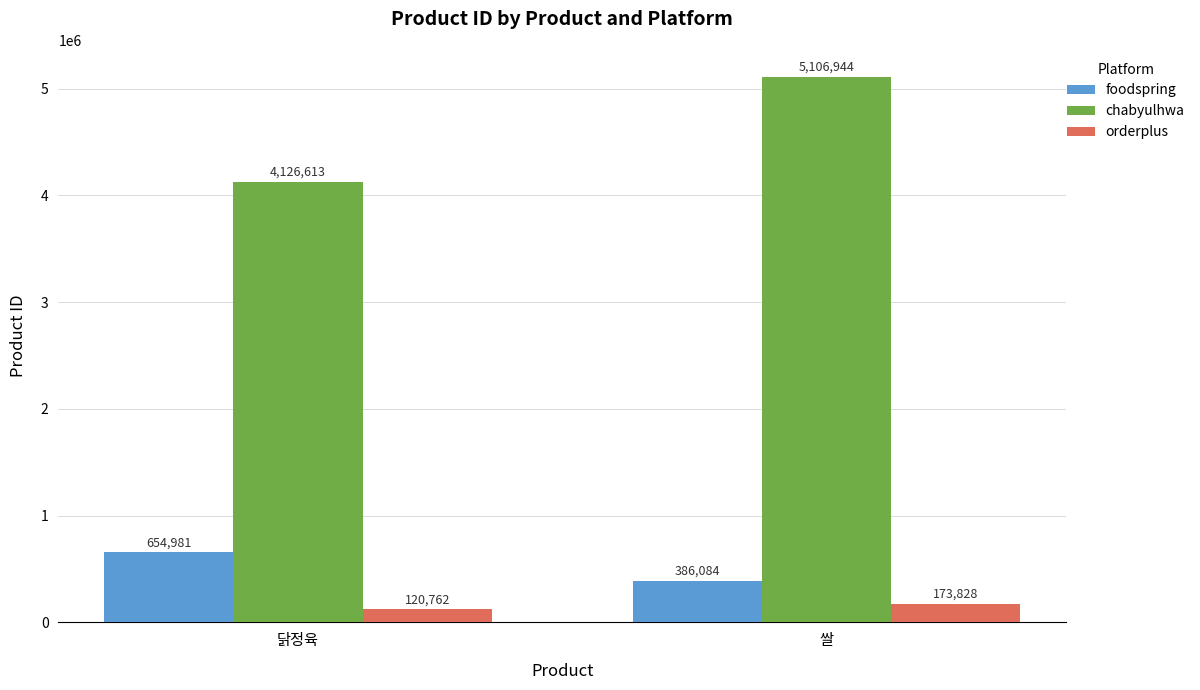

What is the smallest value displayed?

120762